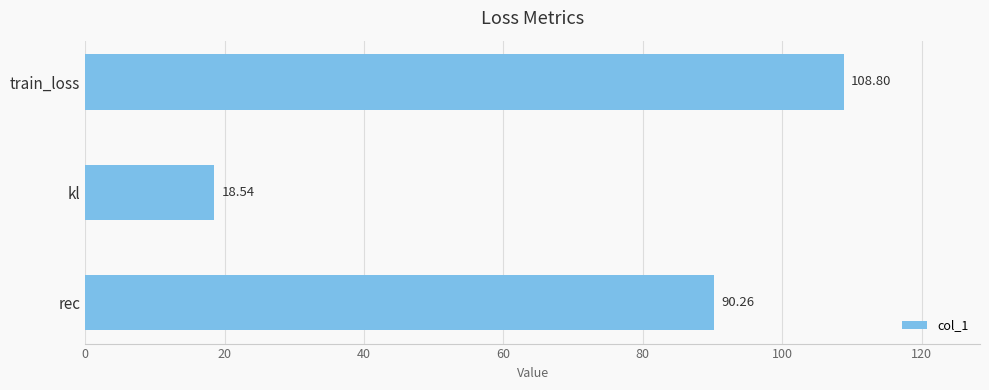

At which label is the value closest to 63?

rec